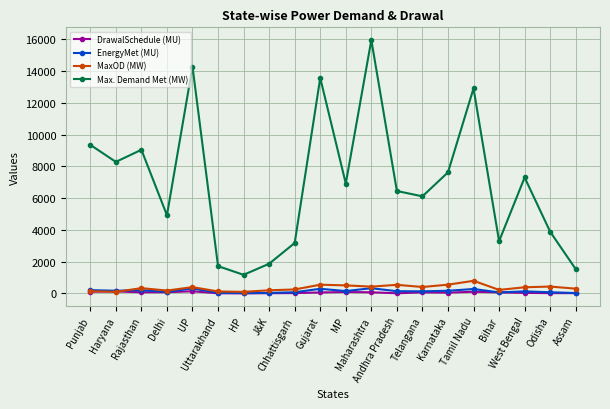

True or false: EnergyMet (MU) and Max. Demand Met (MW) cross at least once.

False